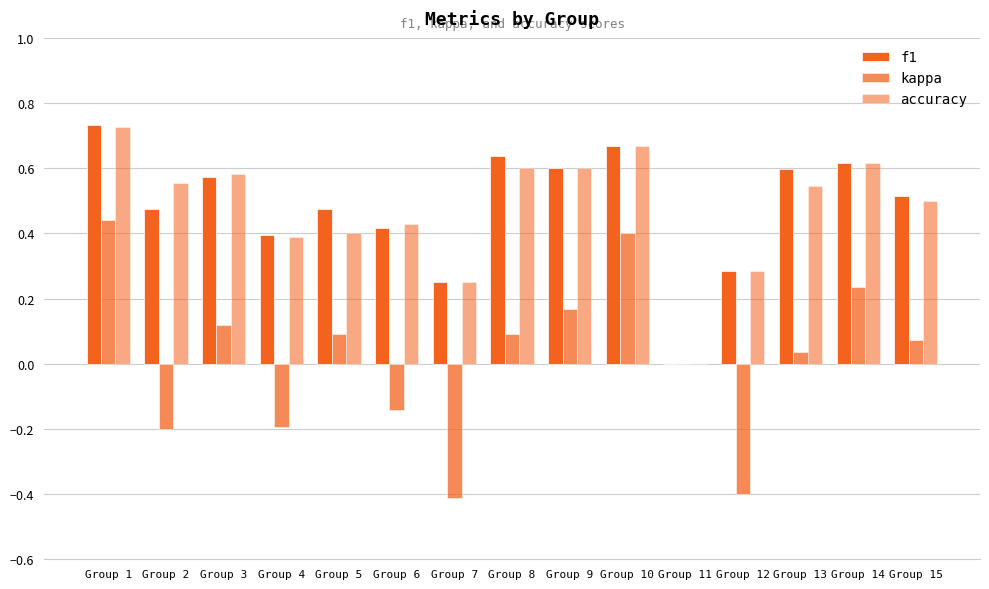

Between Group 3 and Group 4, which is larger?

Group 3